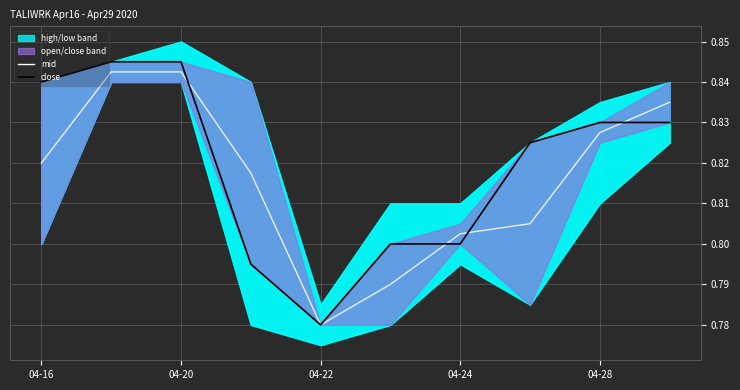

What value does the close line series have at 04-24?

0.8